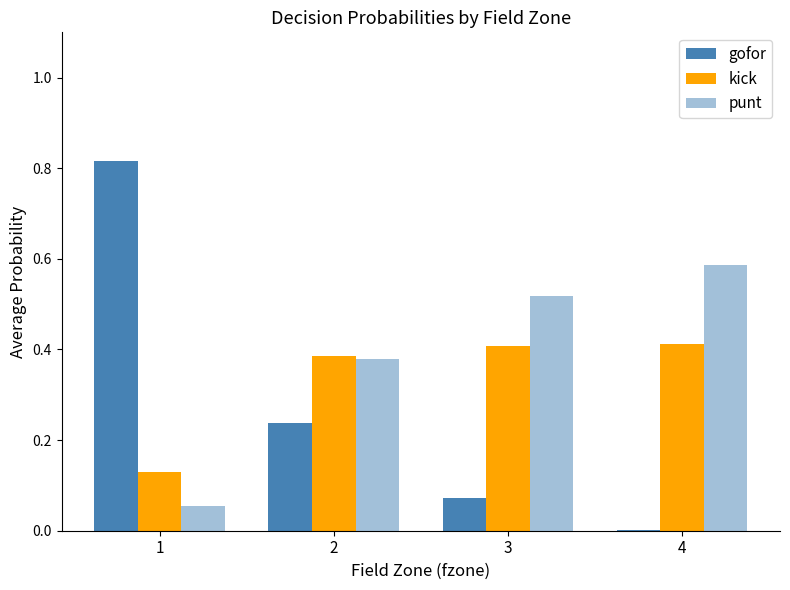

Are the bars grouped side by side (vs. stacked)?

Yes